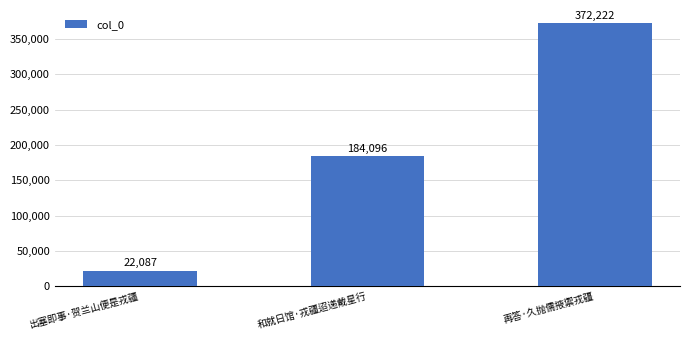

How many values are between 22087 and 372222?

3